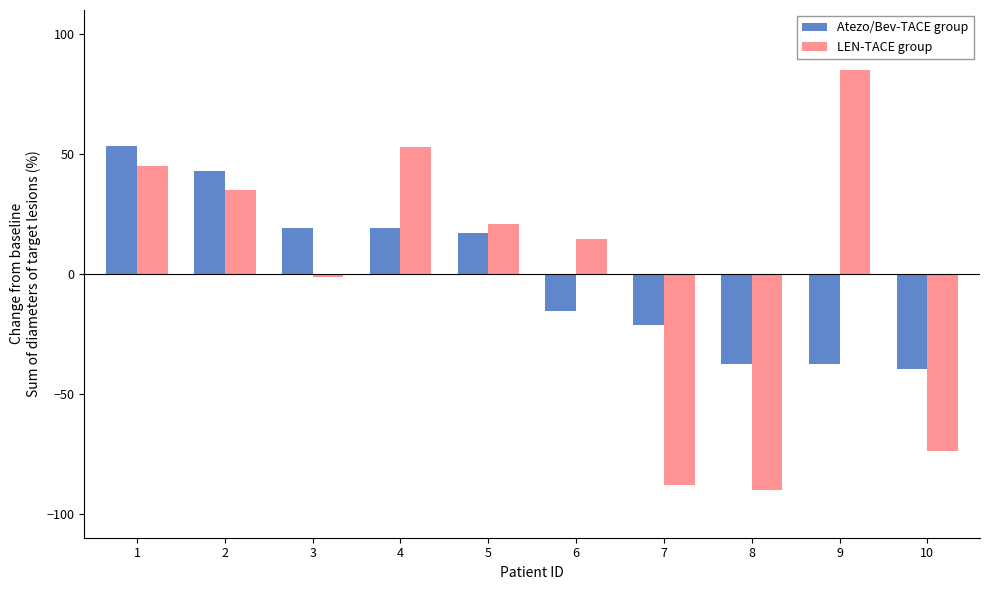

Reading right to left, list all the values displayed in this chart.

Atezo/Bev-TACE group: 10=-39.5	9=-37.4	8=-37.4	7=-21.3	6=-15.3	5=16.9	4=18.9	3=18.9	2=43.1	1=53.2
LEN-TACE group: 10=-73.9	9=85.2	8=-90.0	7=-88.0	6=14.7	5=20.7	4=53.0	3=-1.4	2=34.8	1=44.9